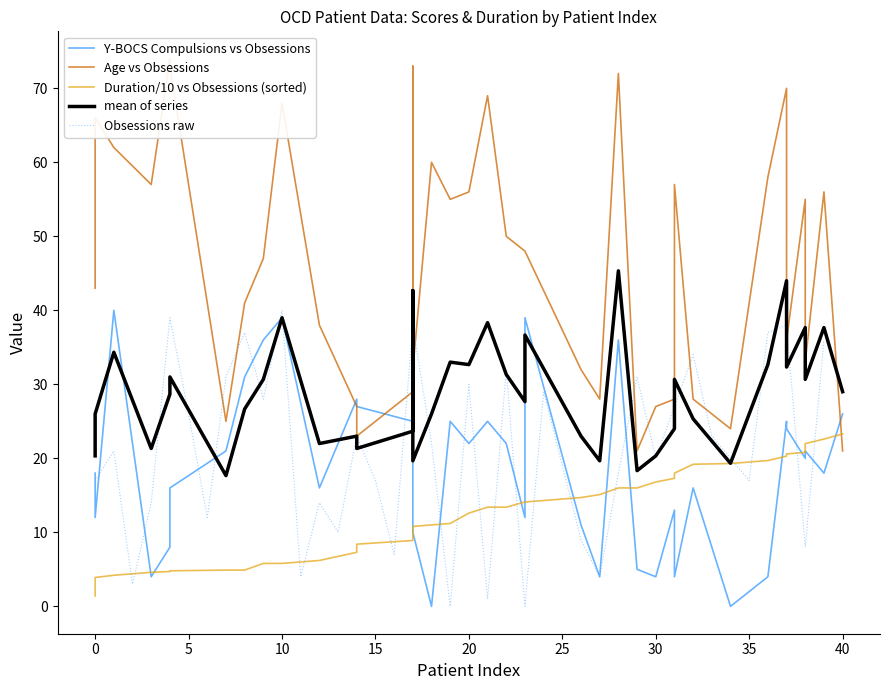

Reading left to right, extract all data points from this chart.

Y-BOCS Compulsions vs Obsessions: 18.0	12.0	40.0	4.0	8.0	16.0	21.0	31.0	36.0	39.0	16.0	28.0	27.0	25.0	38.0	10.0	0.0	25.0	22.0	22.0	25.0	22.0	12.0	39.0	11.0	4.0	36.0	5.0	4.0	13.0	4.0	16.0	0.0	4.0	25.0	24.0	20.0	21.0	18.0	26.0
Age vs Obsessions: 43.0	66.0	62.0	57.0	74.0	73.0	25.0	41.0	47.0	68.0	38.0	27.0	23.0	29.0	73.0	32.0	60.0	55.0	56.0	56.0	69.0	50.0	48.0	48.0	32.0	28.0	72.0	21.0	27.0	28.0	57.0	28.0	24.0	58.0	70.0	36.0	55.0	33.0	56.0	21.0
Duration/10 vs Obsessions (sorted): 1.4	3.9	4.2	4.6	4.7	4.8	4.9	4.9	5.8	5.8	6.2	7.3	8.4	8.9	9.5	10.8	11.0	11.2	12.6	12.6	13.4	13.4	14.1	14.1	14.7	15.1	16.0	16.0	16.8	17.3	18.0	19.2	19.3	19.7	20.3	20.6	20.8	22.0	22.6	23.3
mean of series: 20.3	26.0	34.3	21.3	28.7	31.0	17.7	26.7	30.7	39.0	22.0	23.0	21.3	23.7	42.7	19.7	26.0	33.0	32.7	32.7	38.3	31.3	27.7	36.7	23.0	19.7	45.3	18.3	20.3	24.0	30.7	25.3	19.3	32.7	44.0	32.3	37.7	30.7	37.7	29.0
Obsessions raw: 17.0	21.0	3.0	14.0	39.0	26.0	12.0	31.0	37.0	28.0	40.0	4.0	14.0	10.0	23.0	17.0	7.0	38.0	22.0	0.0	30.0	1.0	32.0	0.0	29.0	19.0	9.0	4.0	18.0	31.0	20.0	27.0	34.0	23.0	20.0	17.0	37.0	38.0	8.0	36.0